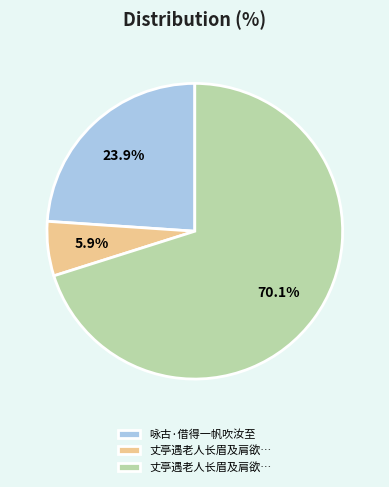

Is there a majority slice in this chart?

Yes